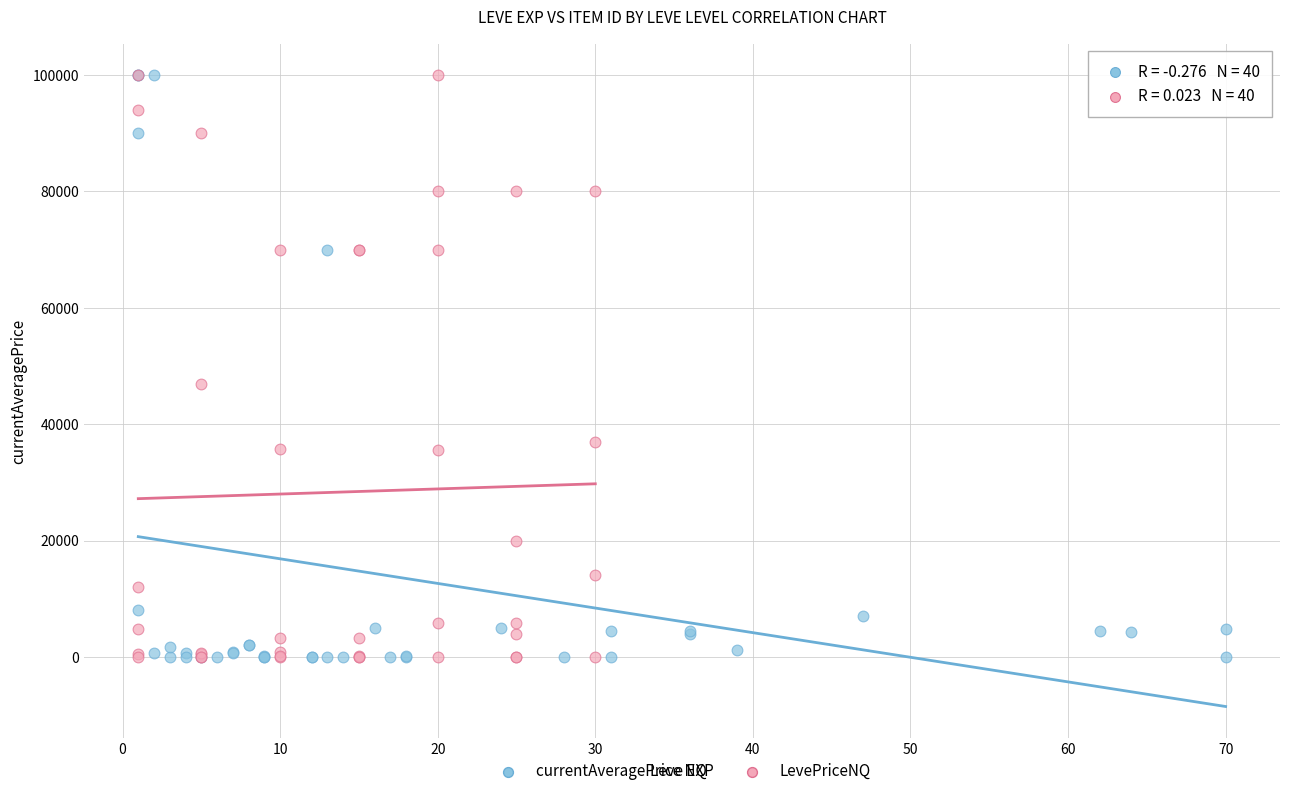

What are all the series names shown in the legend?

currentAveragePrice NQ, LevePriceNQ